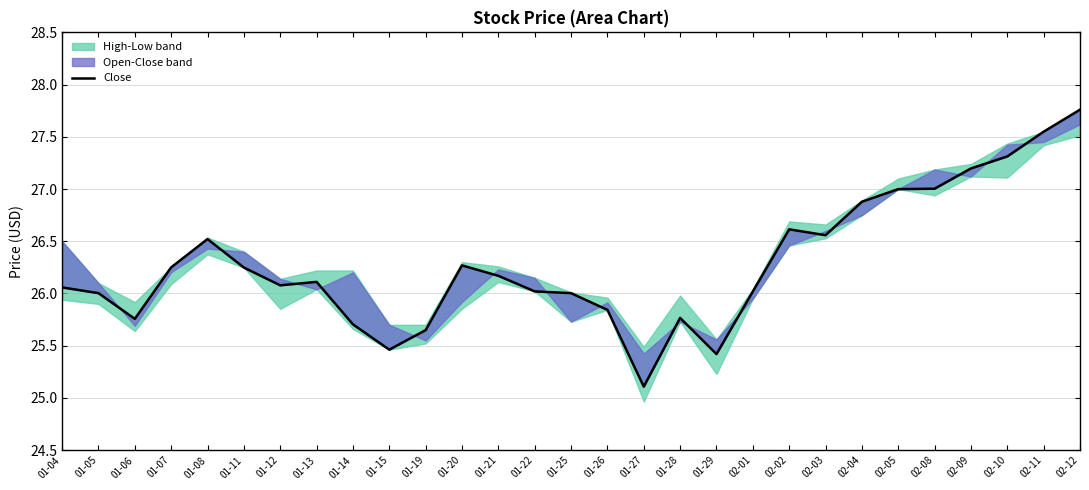

At which label does the data first exceed 26?

01-04